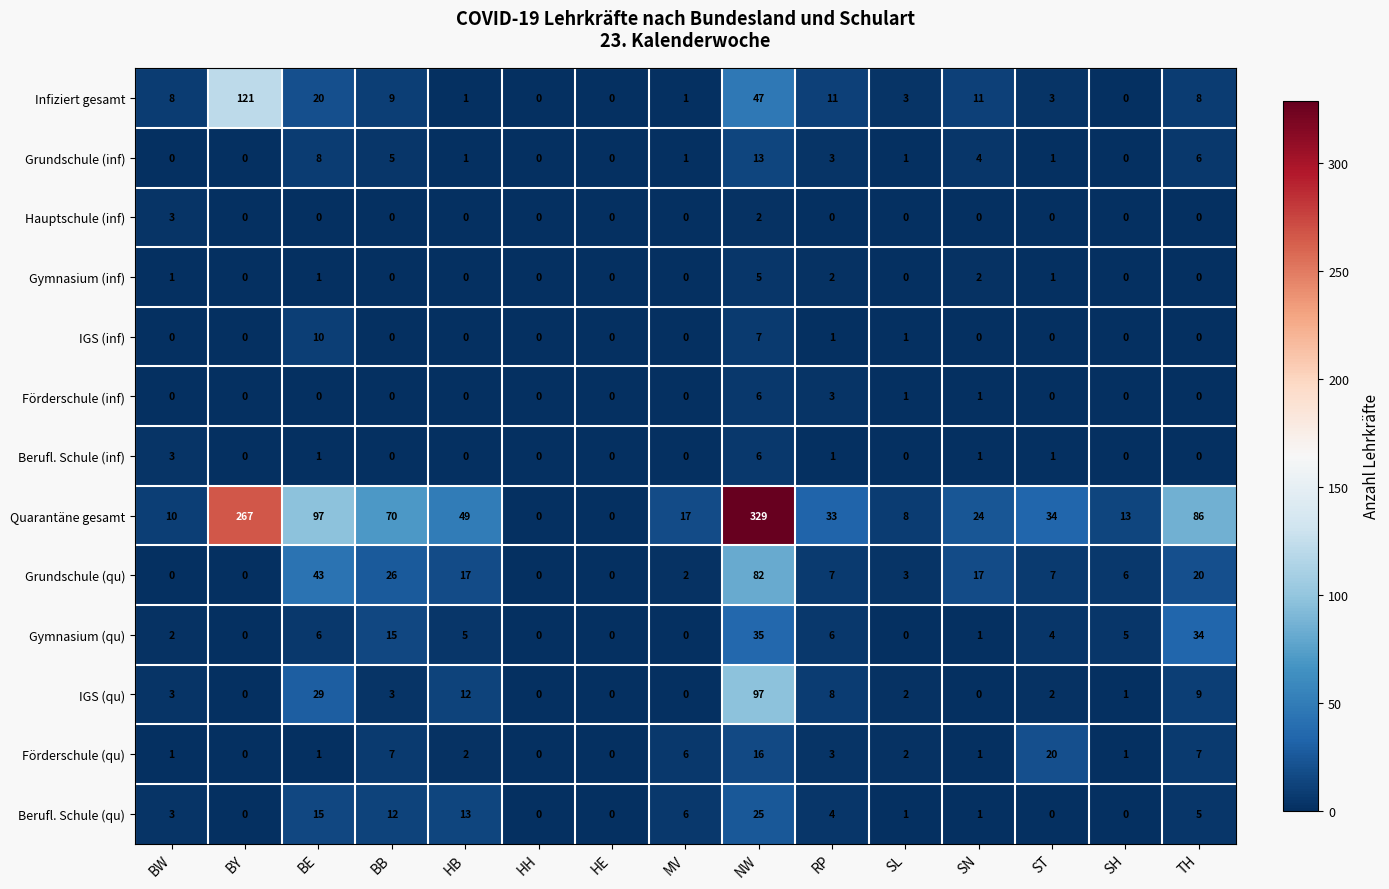

Which category has the highest value across all series?

NW